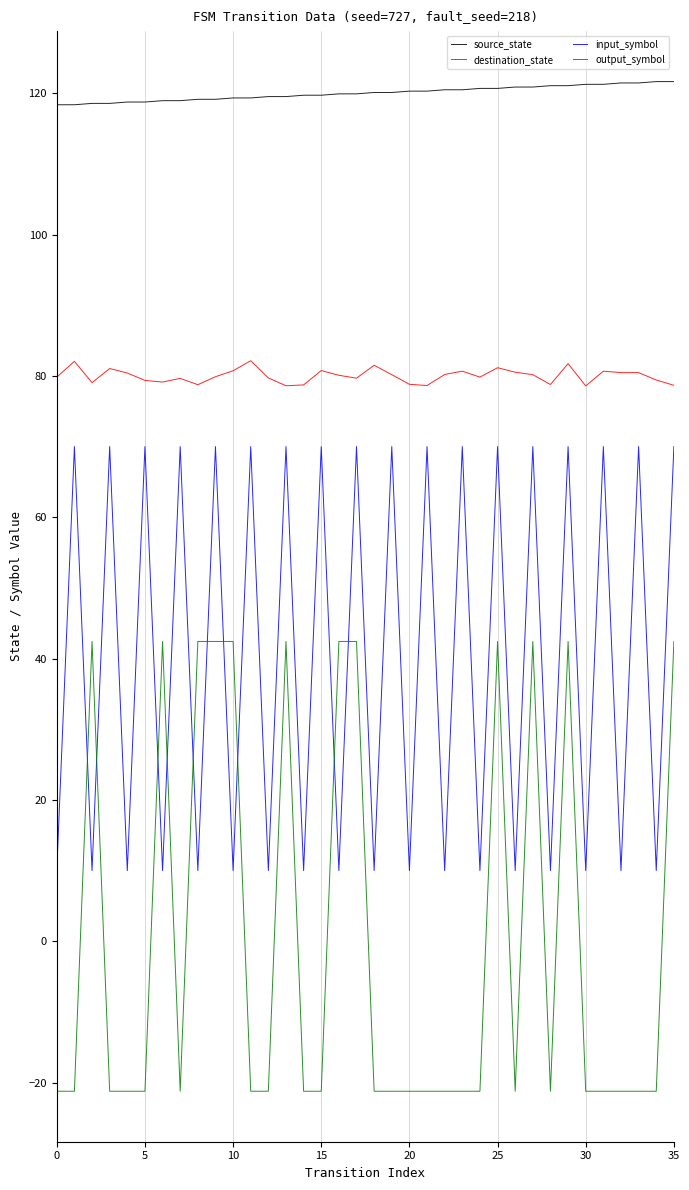

True or false: source_state and input_symbol cross at least once.

False